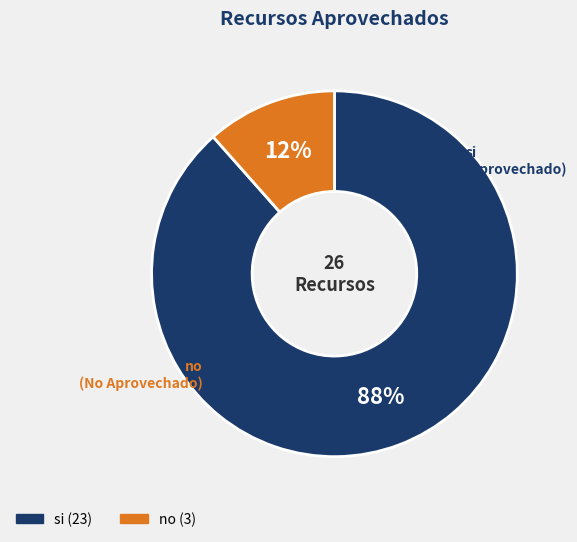

What is the ratio of the value at no to the value at si?

0.1